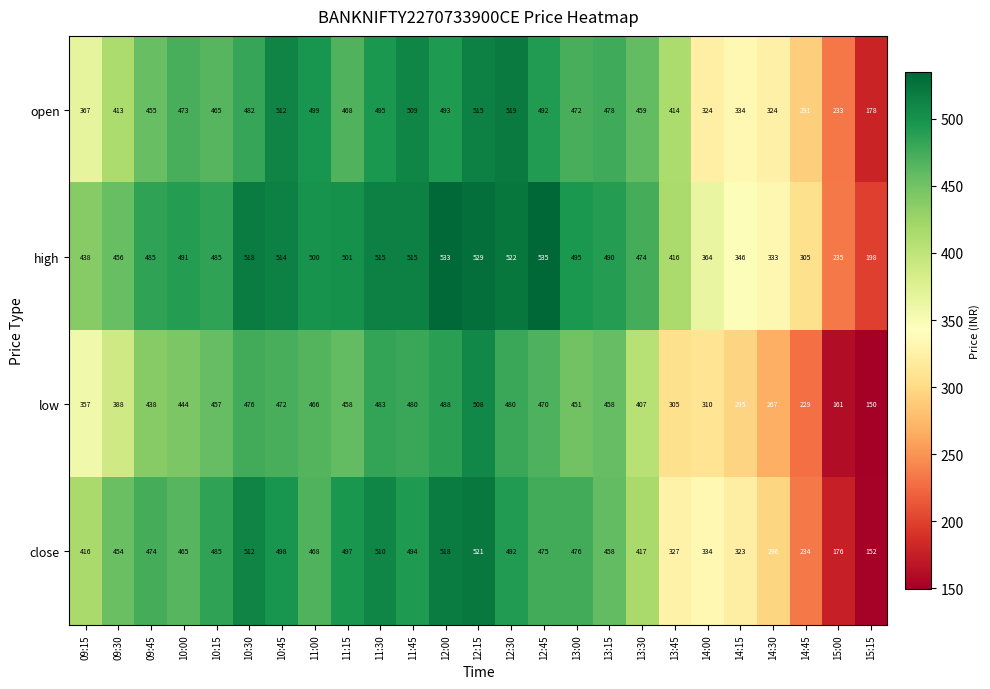

Between 14:30 and 15:00, which series saw the biggest shift?

close